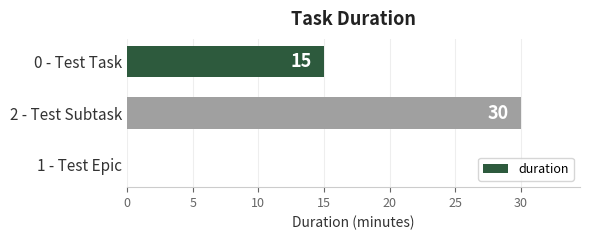

Count the number of data series in this chart.

1